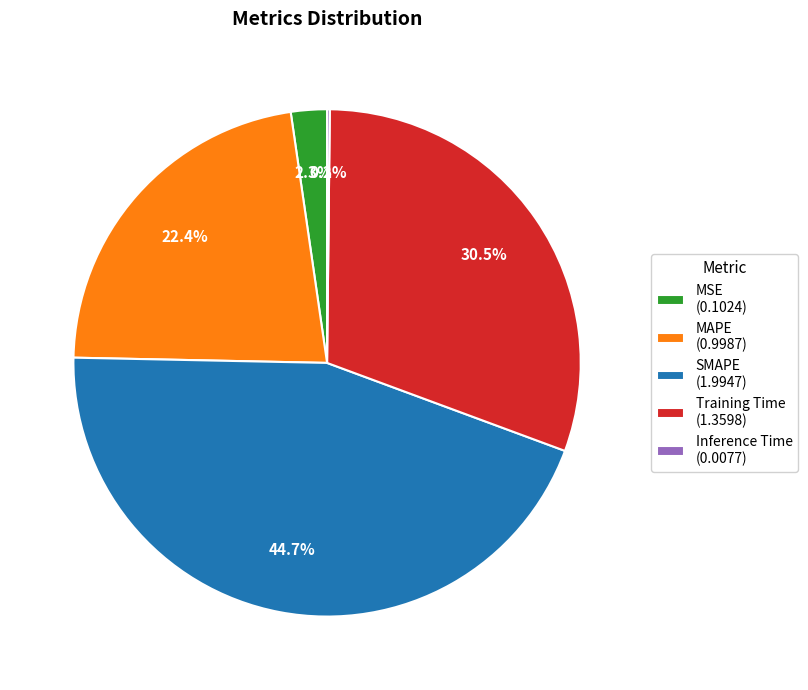

To the nearest percent, what percentage of the pie is MSE?

2%